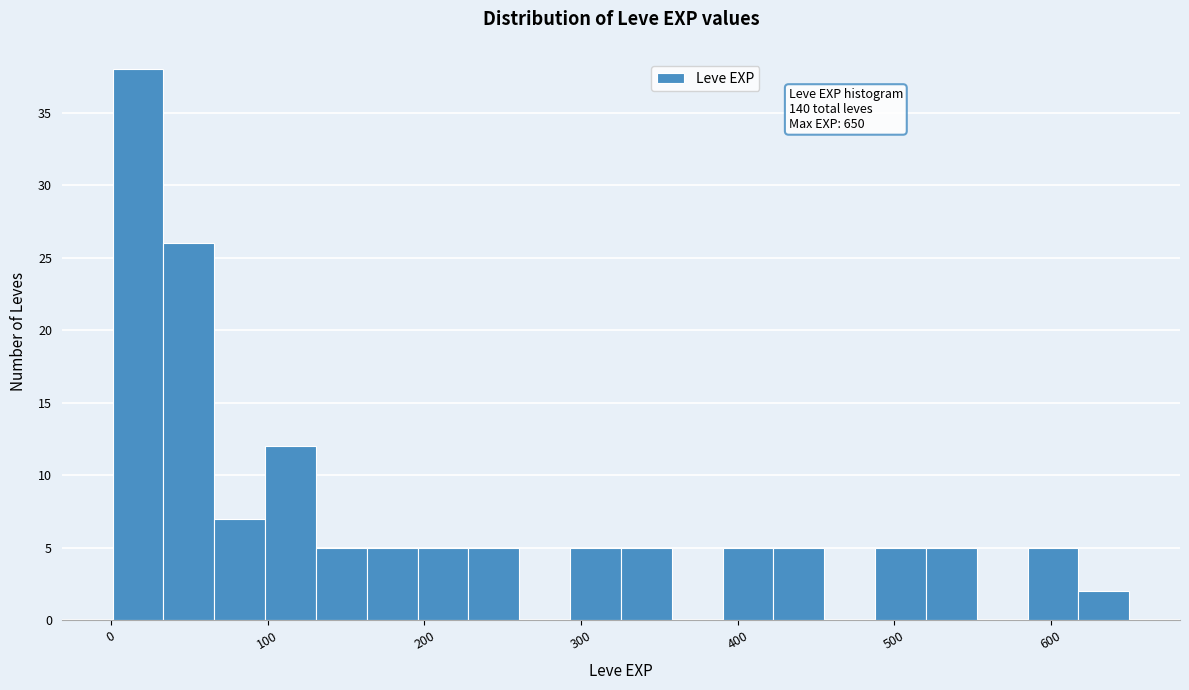

Read against the x-axis, roughly where is the centre of the tallest bar?

20